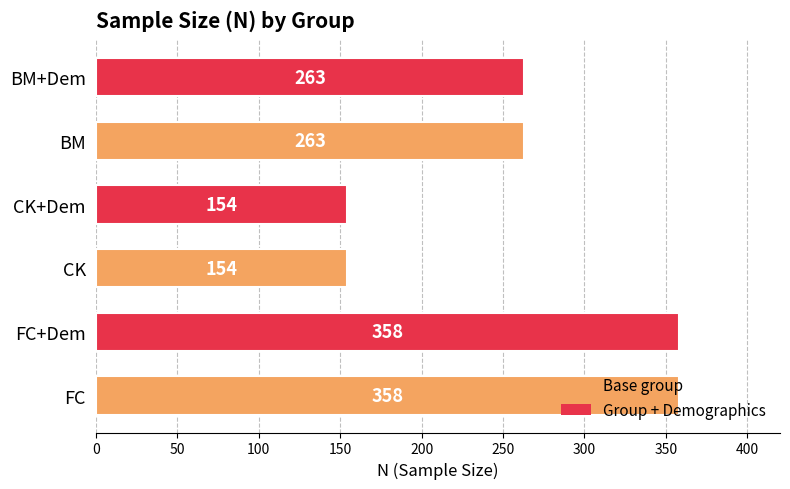

What is the sum of the values at FC+Dem and FC?

716